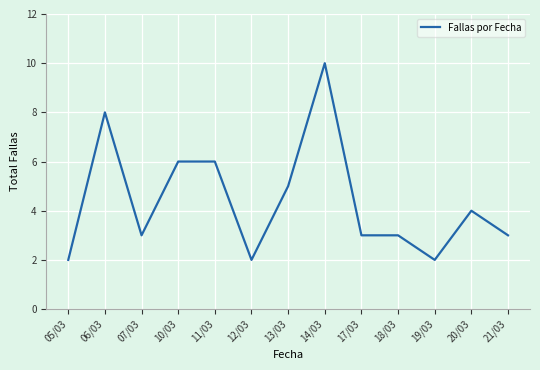

How many values are between 3 and 6?

8